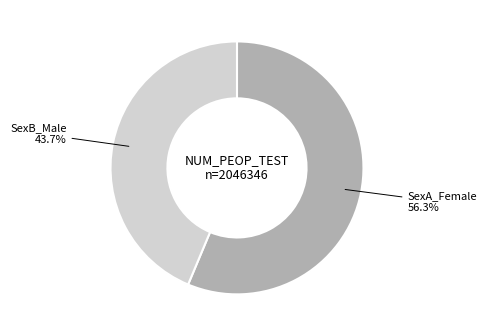

To the nearest percent, what is the difference between the largest and smallest slice percentages?

13%